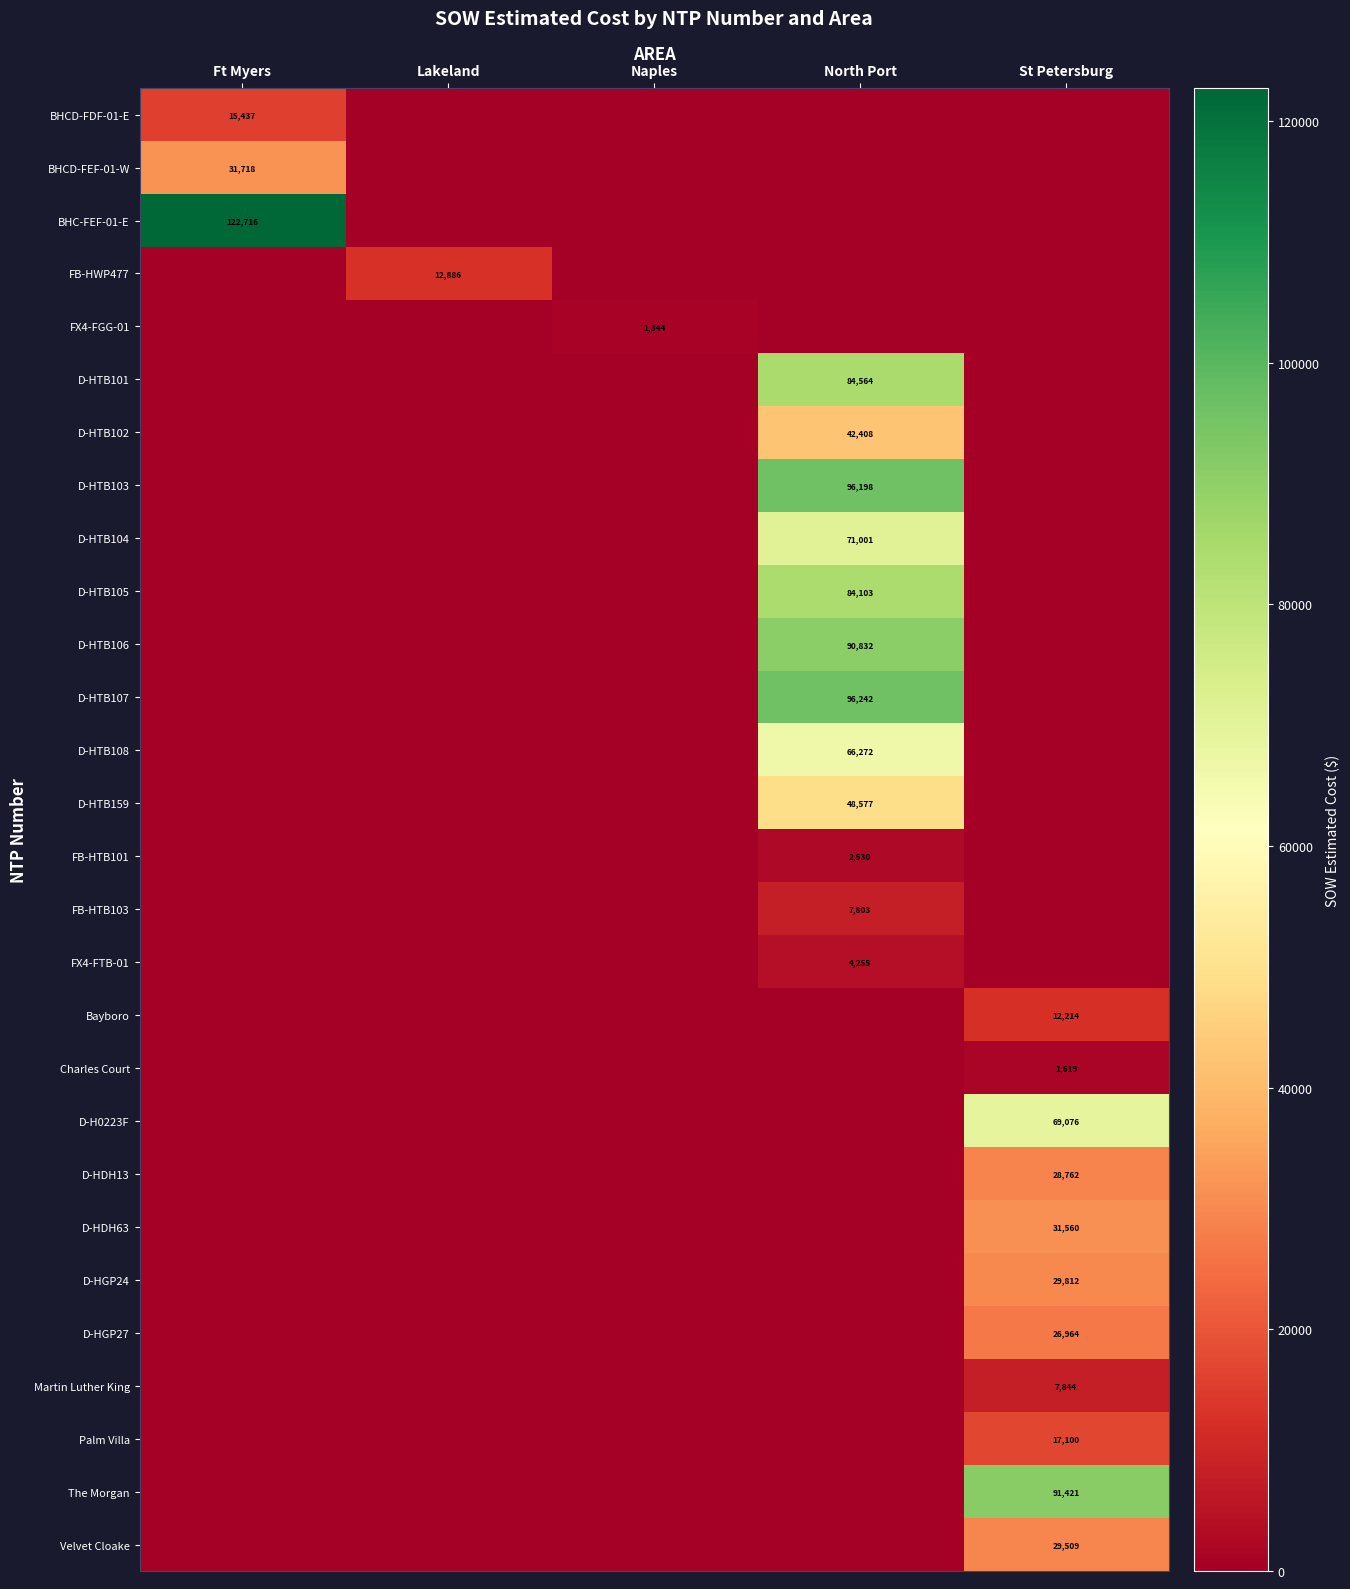

At how many categories does at least one series exceed 95419?

2